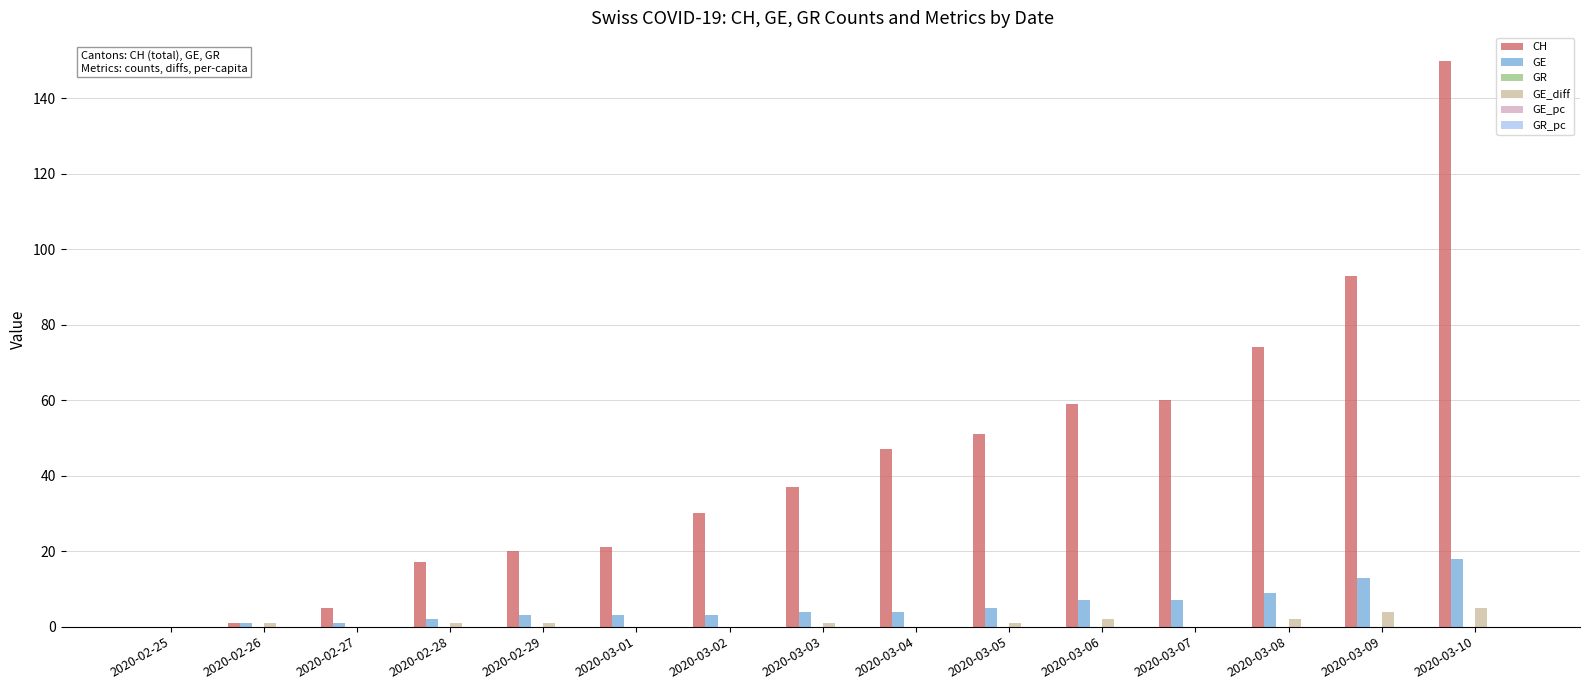

True or false: GE has a value of 0.0 at 2020-02-25.

True